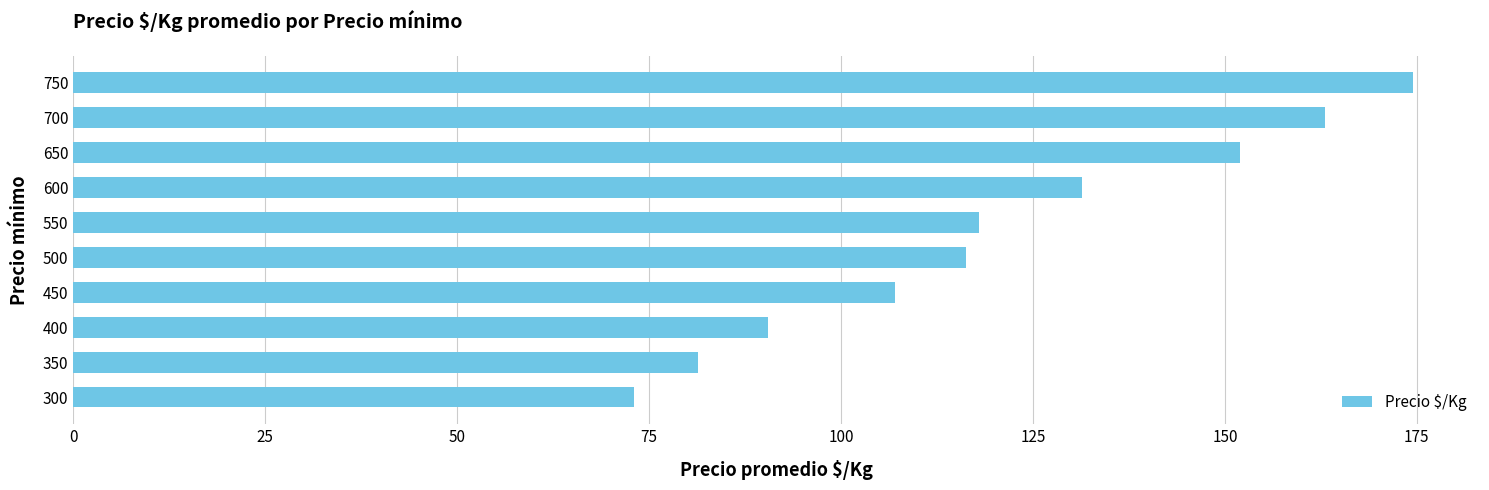

Are the bars horizontal?

Yes